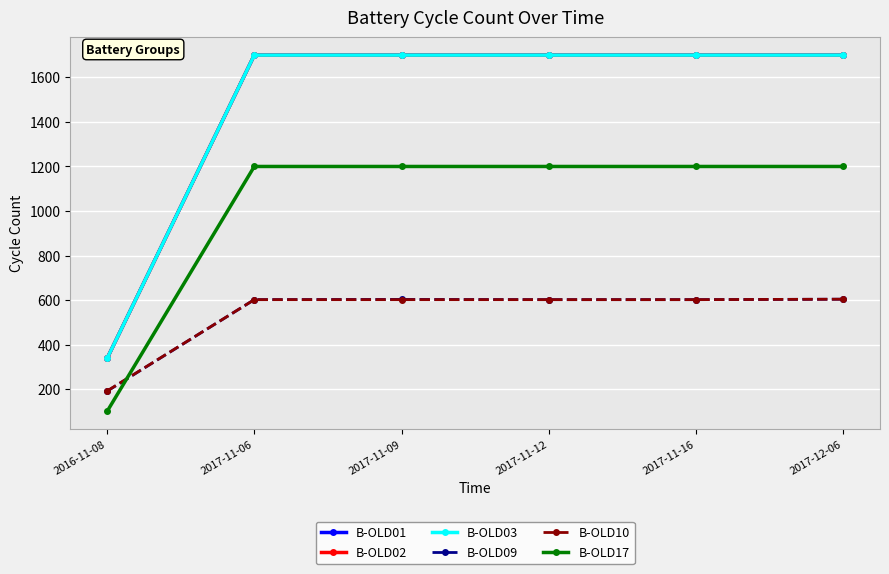

Which series has the widest spread of values?

B-OLD01